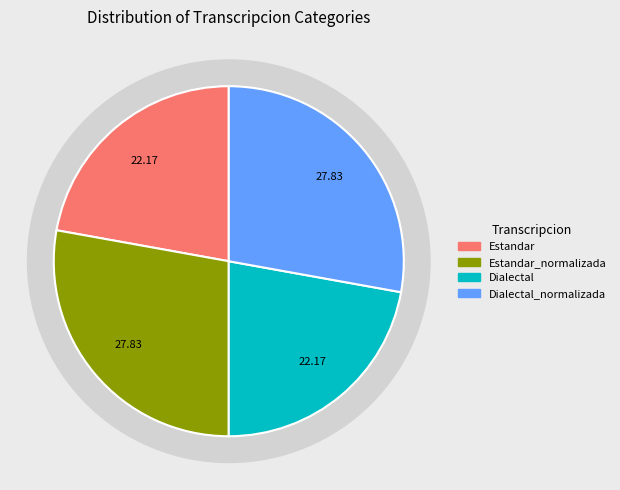

To the nearest percent, what is the difference between the largest and smallest slice percentages?

6%